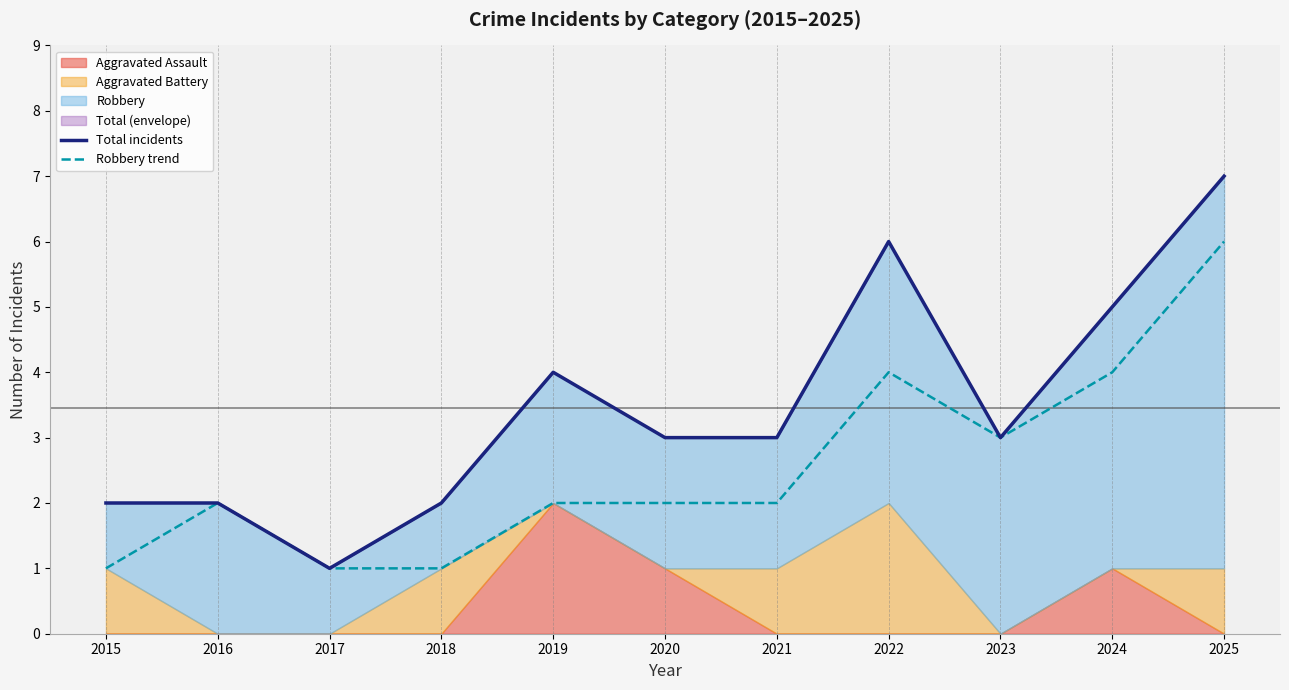

Is the value of Total incidents at 2017 greater than the value of Robbery trend at 2024?

No